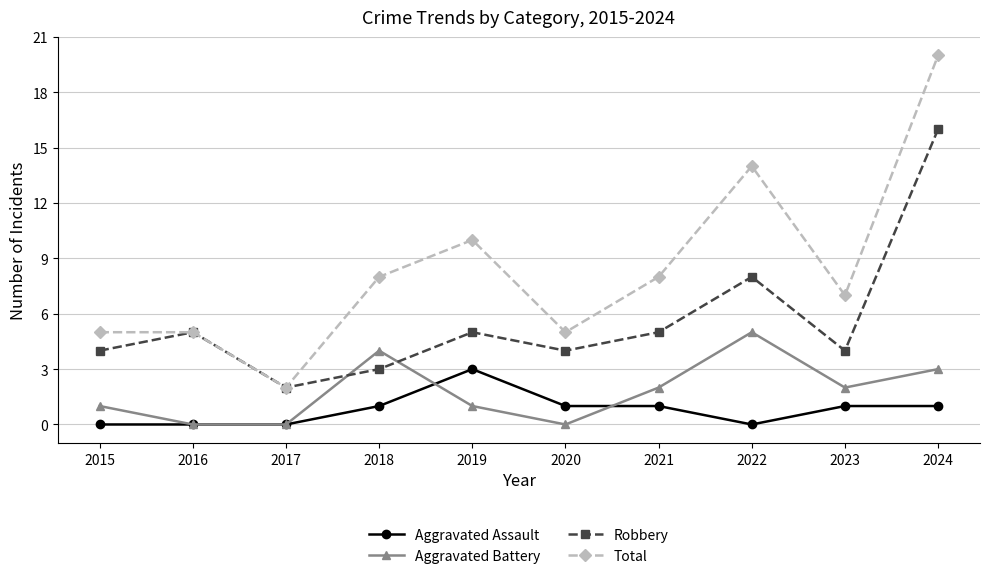

Reading right to left, list all the values displayed in this chart.

Aggravated Assault: 1	1	0	1	1	3	1	0	0	0
Aggravated Battery: 3	2	5	2	0	1	4	0	0	1
Robbery: 16	4	8	5	4	5	3	2	5	4
Total: 20	7	14	8	5	10	8	2	5	5